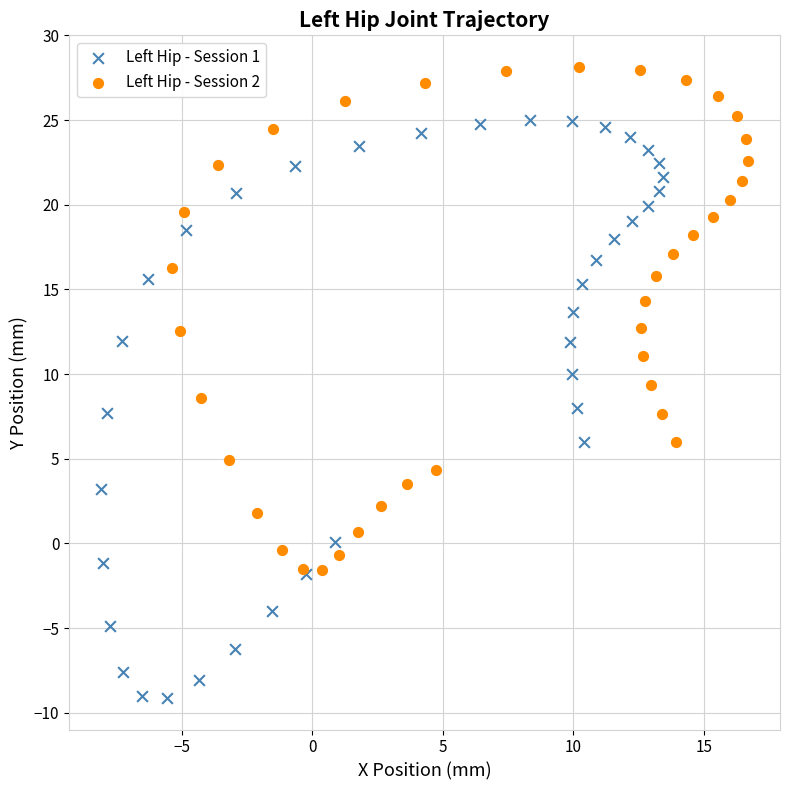

Which series reaches the maximum Y coordinate?

Left Hip - Session 2